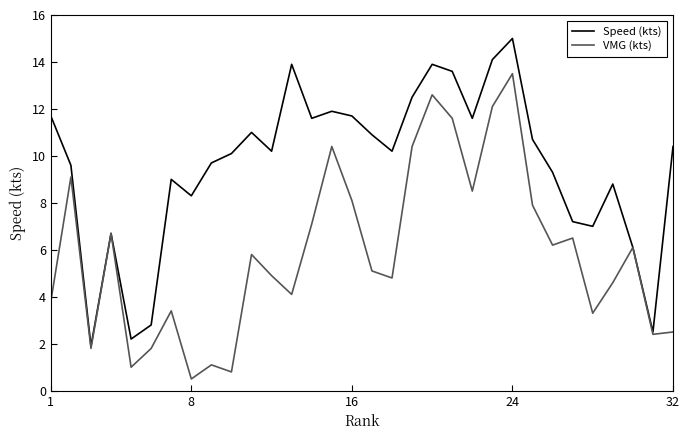

Rank the series by their average value, from highest to lowest.

Speed (kts), VMG (kts)